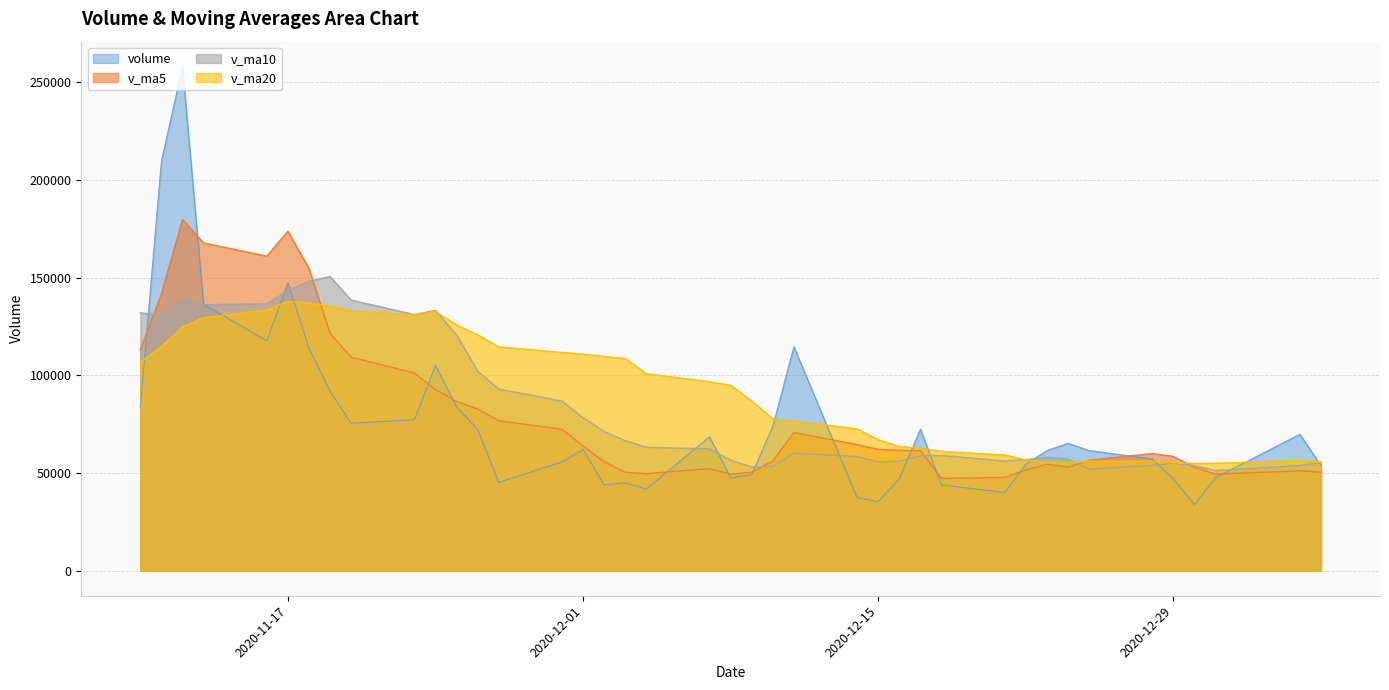

What is the difference between the maximum and minimum values in the v_ma10 series?

99402.3